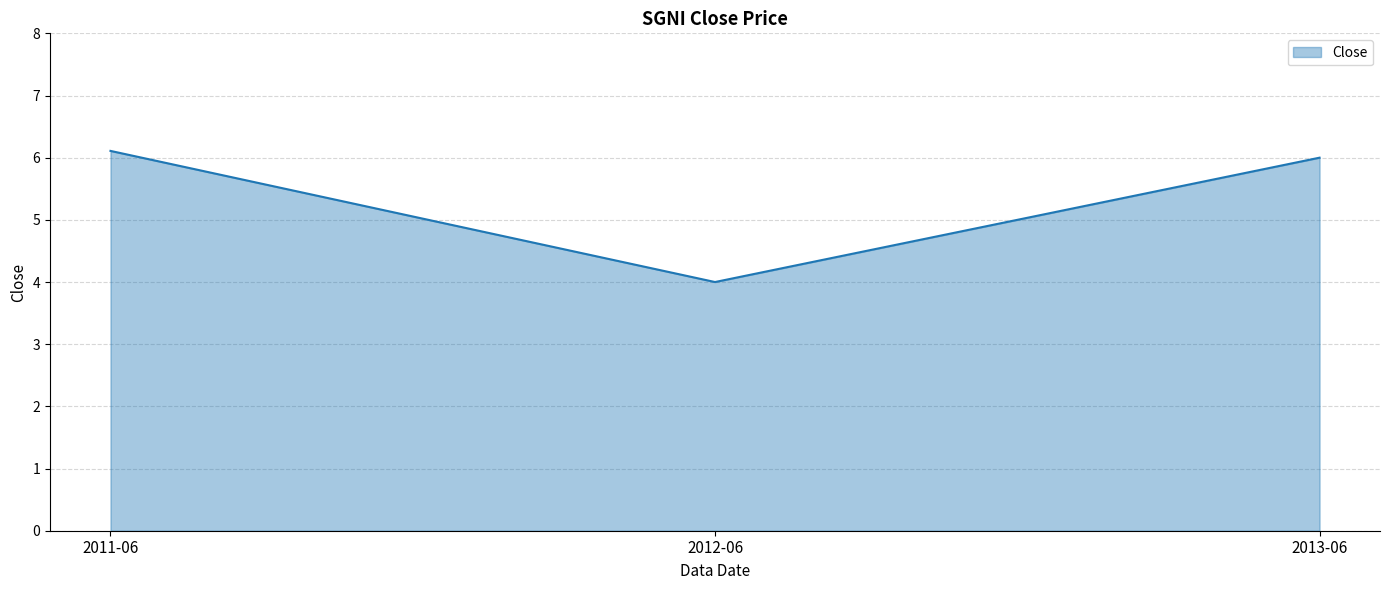

What value does the data have at 2012-06?

4.0